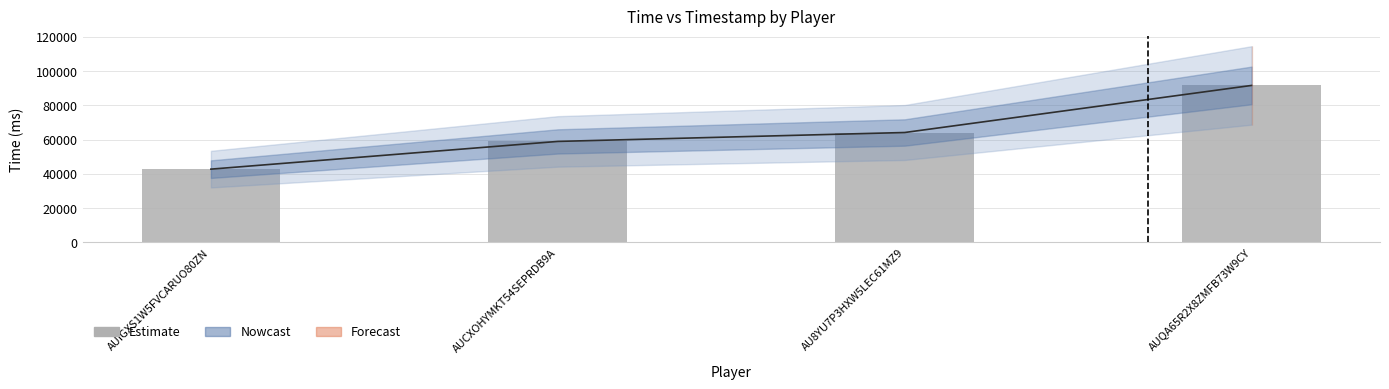

List the labels in order of value, largest first.

AUQA65R2X8ZMFB73W9CY, AU8YU7P3HXW5LEC61MZ9, AUCXOHYMKT54SEPRDB9A, AUIGXS1W5FVCARUO80ZN